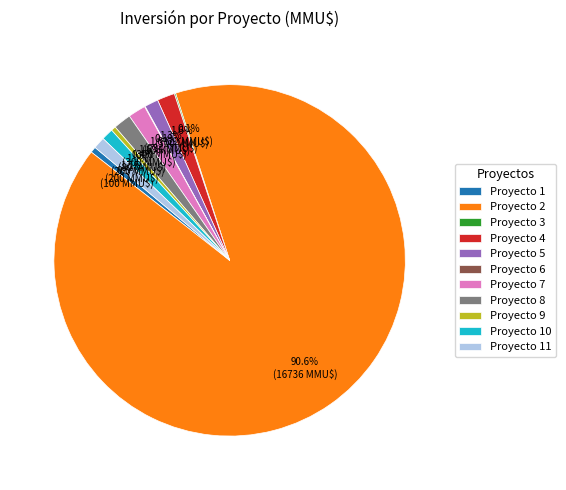

Approximately how many times larger is the value at Proyecto 8 compared to Proyecto 10?

1.5